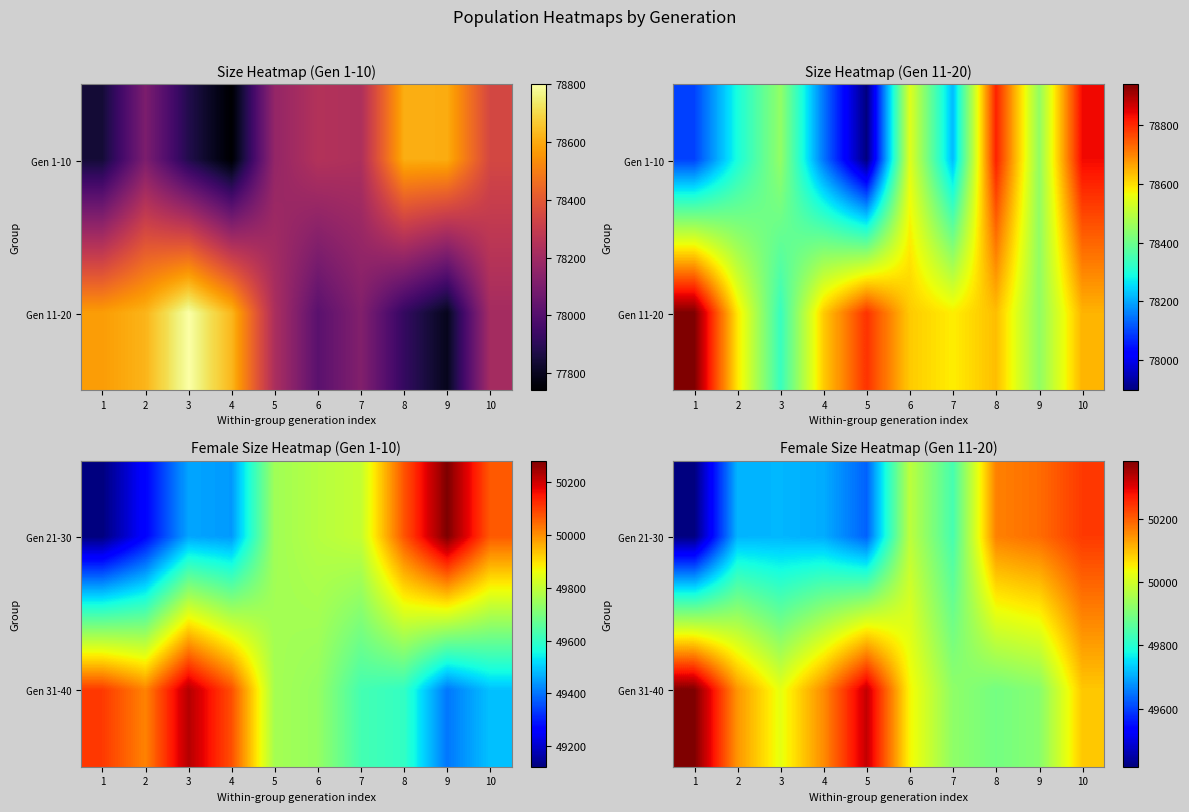

How many series are shown in this chart?

2